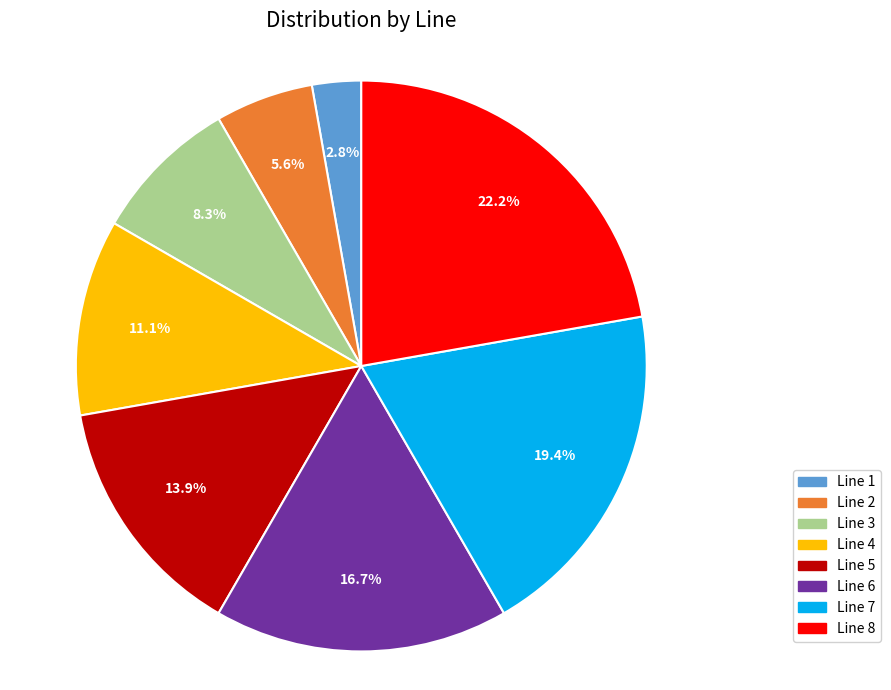

Do Line 8 and Line 4 together represent more than half of the pie?

No